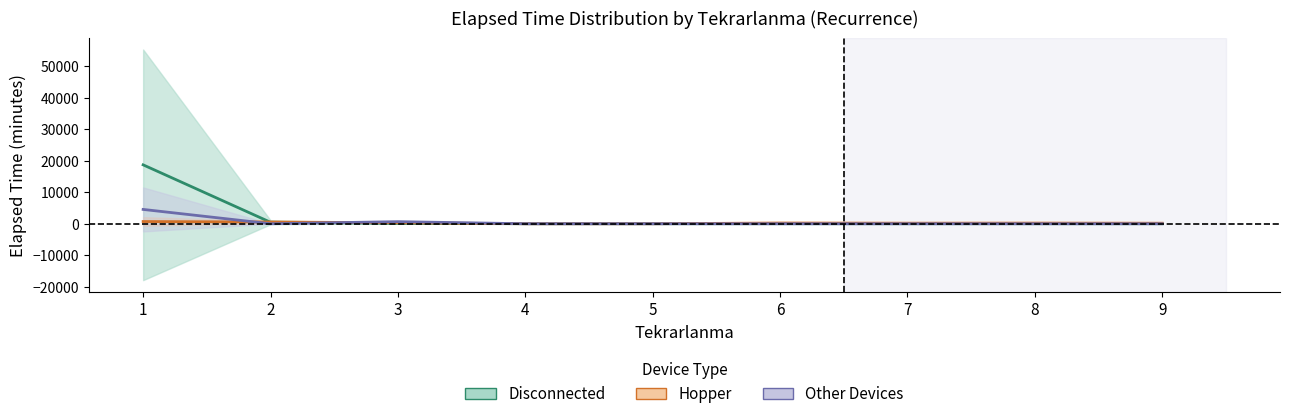

Reading left to right, extract all data points from this chart.

Disconnected: 1=18682.2	2=468.3	3=105.0	4=0.0	5=0.0	6=0.0	7=0.0	8=0.0	9=0.0
Hopper: 1=698.6	2=558.3	3=302.5	4=0.0	5=0.0	6=235.0	7=182.5	8=210.0	9=170.0
Other Devices: 1=4542.9	2=0.0	3=665.0	4=0.0	5=0.0	6=0.0	7=0.0	8=0.0	9=0.0